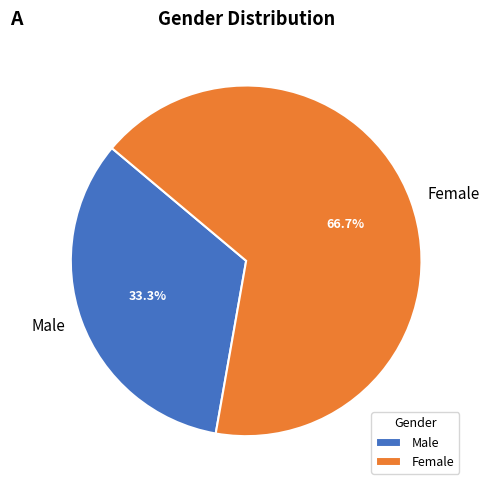

Does any single category account for the majority?

Yes